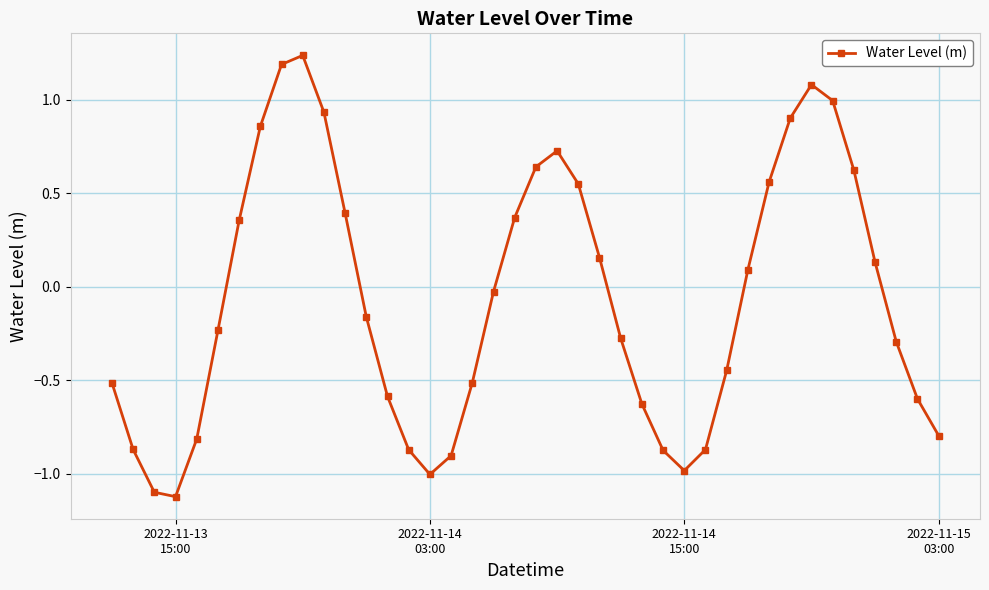

How many lines are shown in the chart?

1